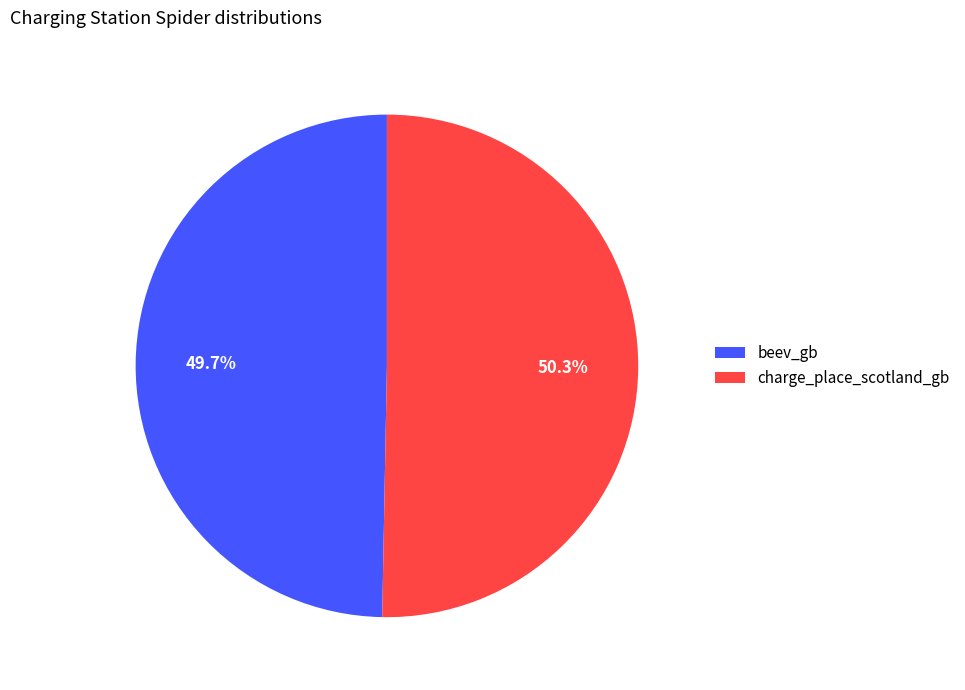

What is the smallest slice in the pie chart?

beev_gb